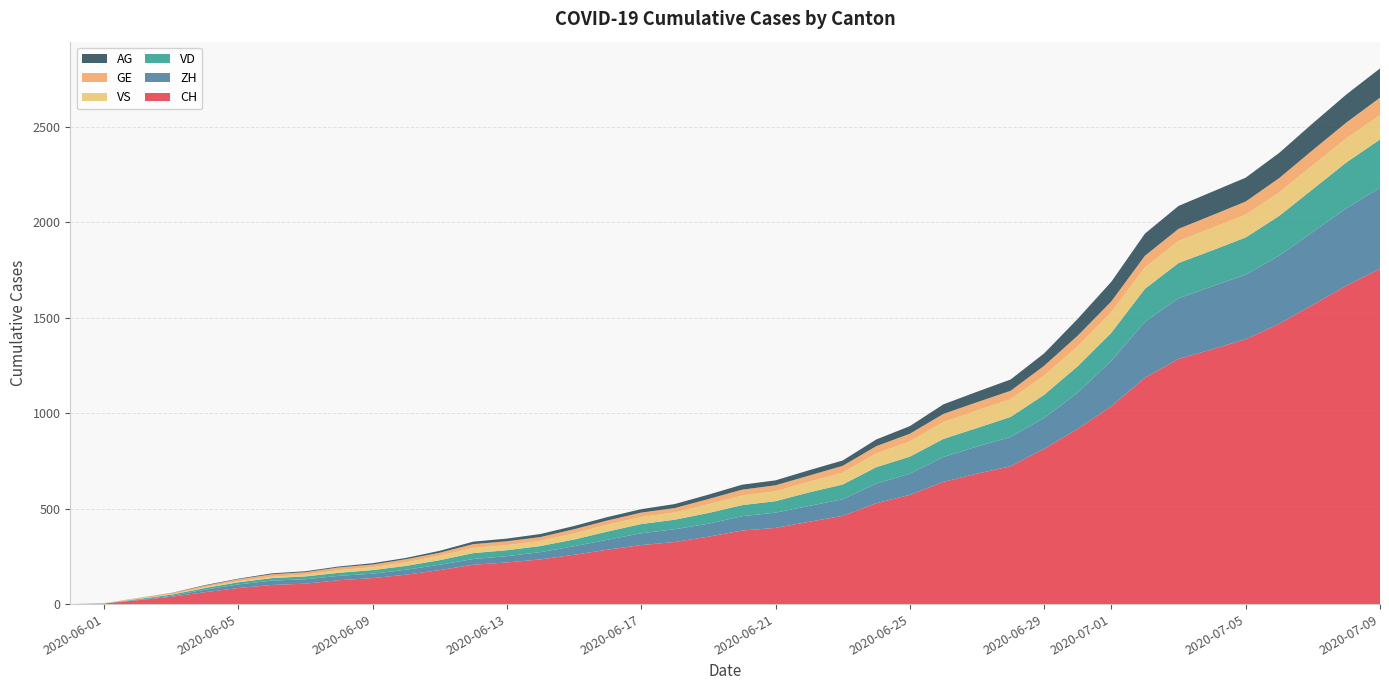

Reading left to right, list all the values displayed in this chart.

CH: 0=0	1=3	2=20	3=38	4=62	5=84	6=100	7=107	8=125	9=136	10=154	11=178	12=206	13=218	14=234	15=258	16=285	17=309	18=325	19=353	20=385	21=399	22=431	23=462	24=528	25=572	26=640	27=683	28=722	29=813	30=918	31=1036	32=1185	33=1284	34=1334	35=1387	36=1468	37=1567	38=1668	39=1757
ZH: 0=0	1=0	2=2	3=5	4=13	5=19	6=23	7=23	8=23	9=23	10=26	11=28	12=30	13=33	14=38	15=45	16=52	17=62	18=67	19=68	20=75	21=80	22=83	23=87	24=103	25=111	26=130	27=142	28=153	29=162	30=190	31=238	32=294	33=317	34=330	35=338	36=357	37=382	38=405	39=424
VD: 0=0	1=0	2=4	3=6	4=9	5=11	6=13	7=15	8=16	9=19	10=20	11=24	12=31	13=31	14=32	15=35	16=43	17=48	18=50	19=56	20=58	21=60	22=71	23=77	24=86	25=89	26=95	27=97	28=105	29=121	30=138	31=147	32=172	33=185	34=188	35=195	36=208	37=224	38=240	39=252
VS: 0=0	1=1	2=2	3=2	4=4	5=6	6=7	7=9	8=14	9=15	10=19	11=23	12=27	13=27	14=27	15=32	16=36	17=37	18=38	19=46	20=50	21=52	22=56	23=62	24=72	25=80	26=88	27=92	28=93	29=101	30=105	31=108	32=112	33=116	34=118	35=120	36=123	37=126	38=126	39=128
GE: 0=0	1=1	2=4	3=6	4=8	5=10	6=13	7=13	8=14	9=14	10=16	11=16	12=20	13=20	14=20	15=22	16=22	17=23	18=23	19=27	20=31	21=31	22=32	23=36	24=38	25=40	26=43	27=43	28=44	29=51	30=55	31=56	32=61	33=63	34=66	35=68	36=75	37=79	38=83	39=91
AG: 0=0	1=0	2=0	3=1	4=3	5=3	6=5	7=5	8=5	9=7	10=7	11=10	12=13	13=14	14=16	15=17	16=18	17=18	18=21	19=23	20=26	21=26	22=28	23=28	24=35	25=40	26=50	27=55	28=59	29=65	30=88	31=103	32=116	33=120	34=123	35=125	36=132	37=140	38=147	39=153